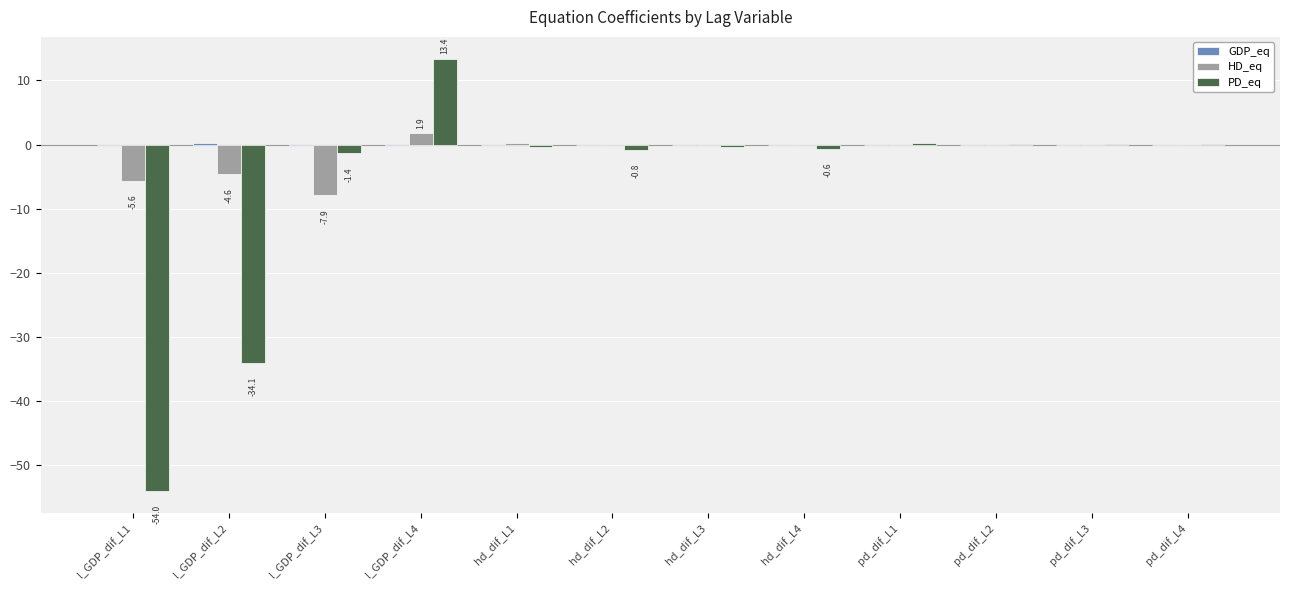

At which category is the sum across all series the highest?

l_GDP_dif_L4